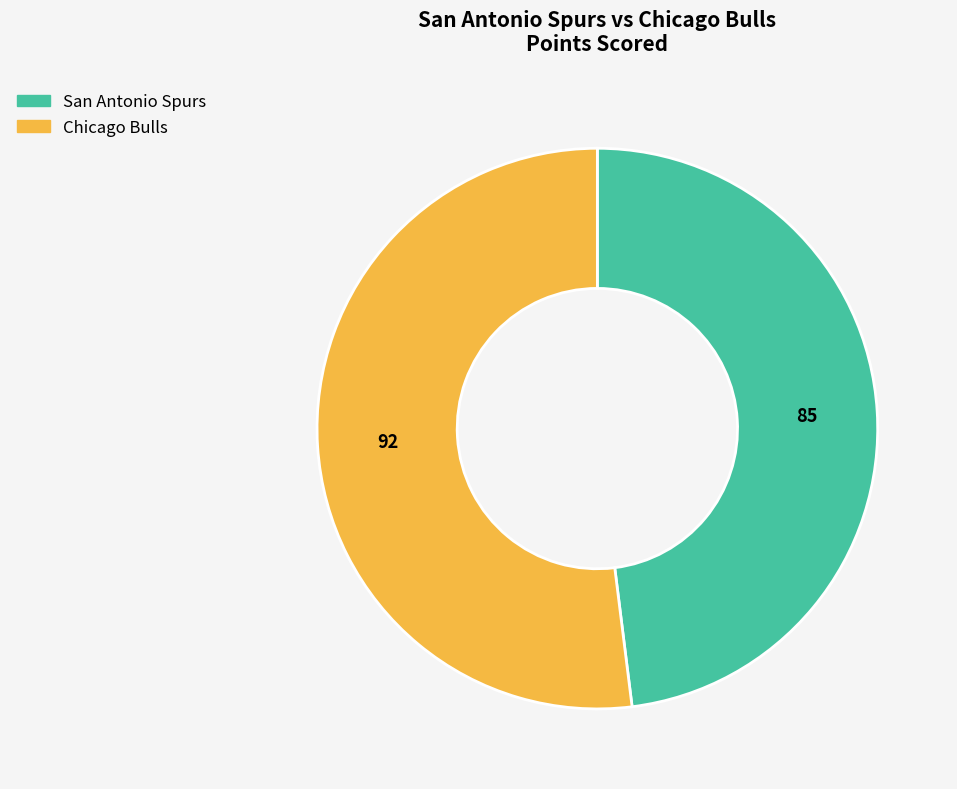

Which category accounts for the majority?

Chicago Bulls